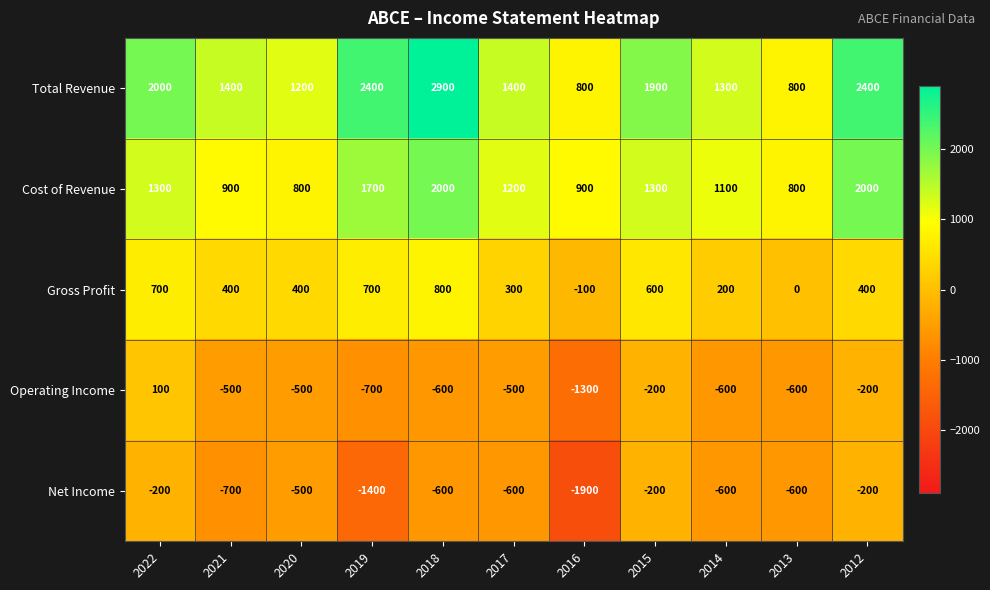

What is the minimum value for Net Income?

-1900